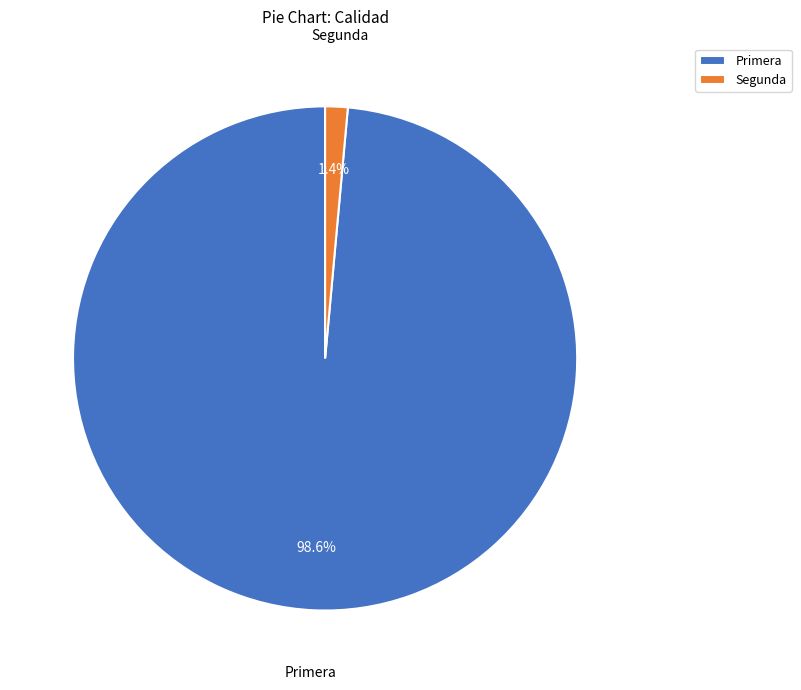

The Primera slice represents 58% of the pie. True or false?

False